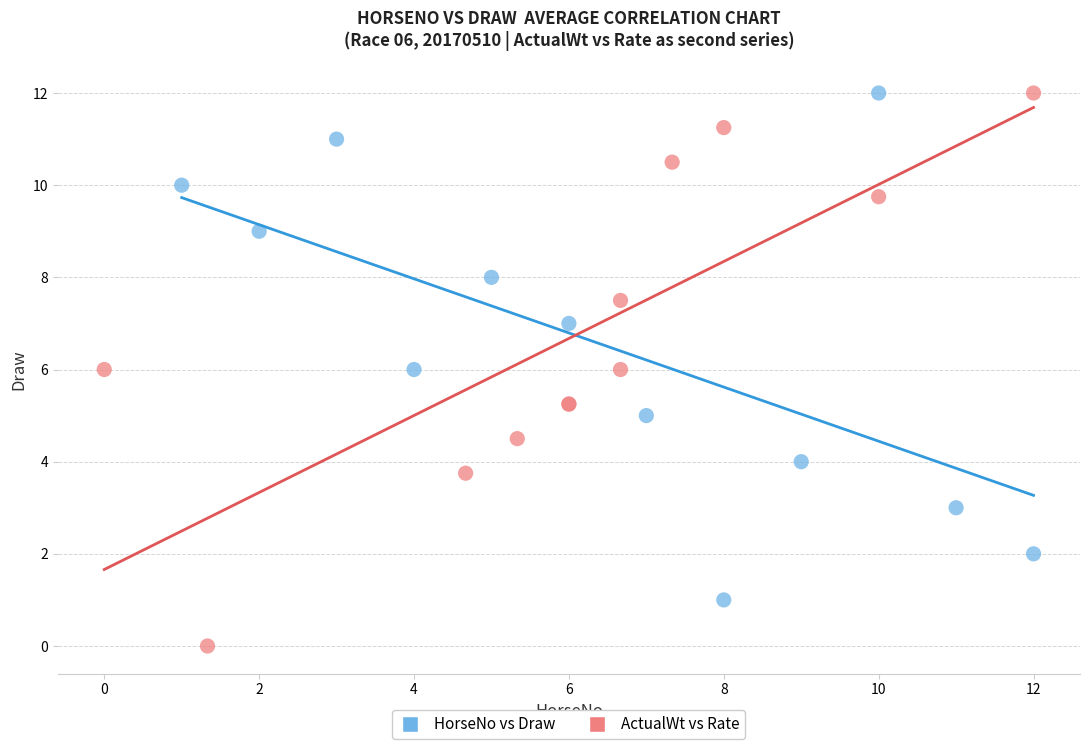

Which series contains the lowest Y value?

ActualWt vs Rate